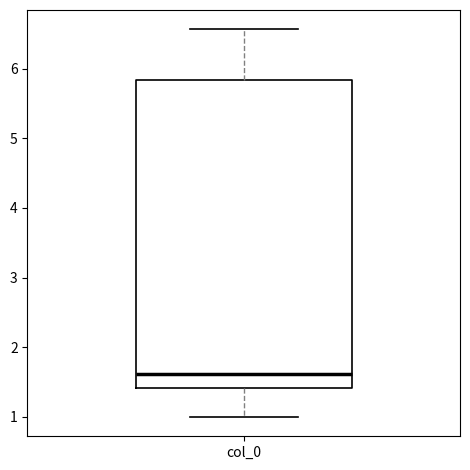

Where is the upper edge of the box for col_0 on the y-axis? The values are not printed on the chart, so give them approximately, as read against the axis.

5.8